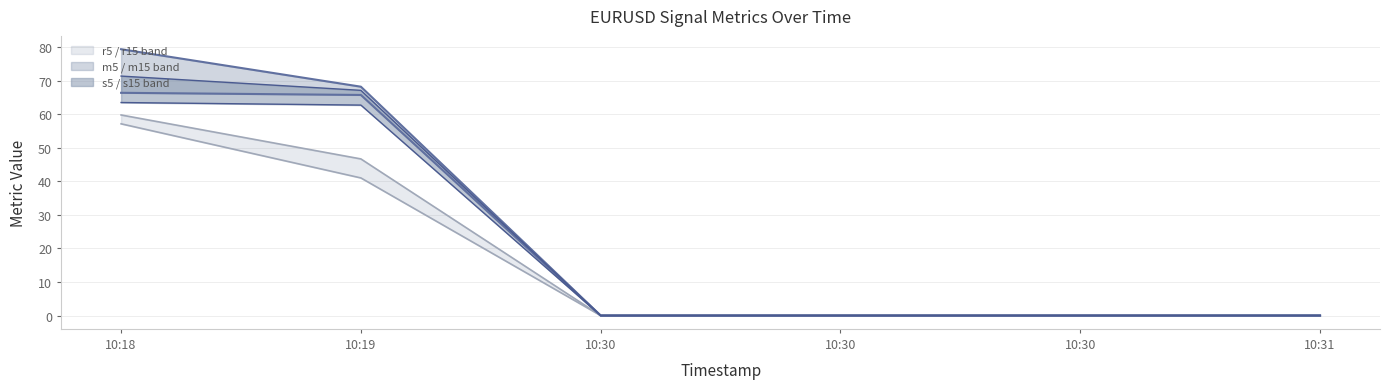

Where is the first local minimum for r5 line?

10:30